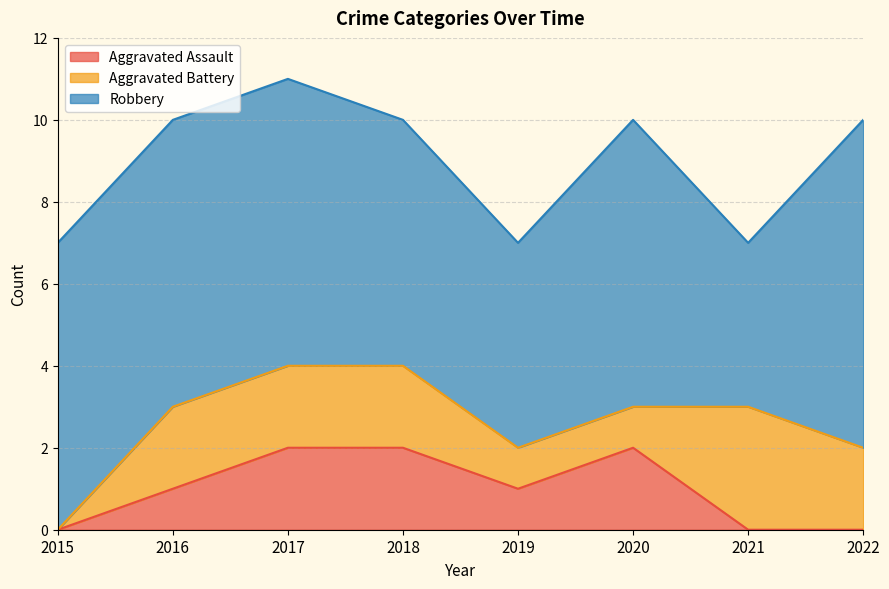

At which category is the sum across all series the highest?

2017